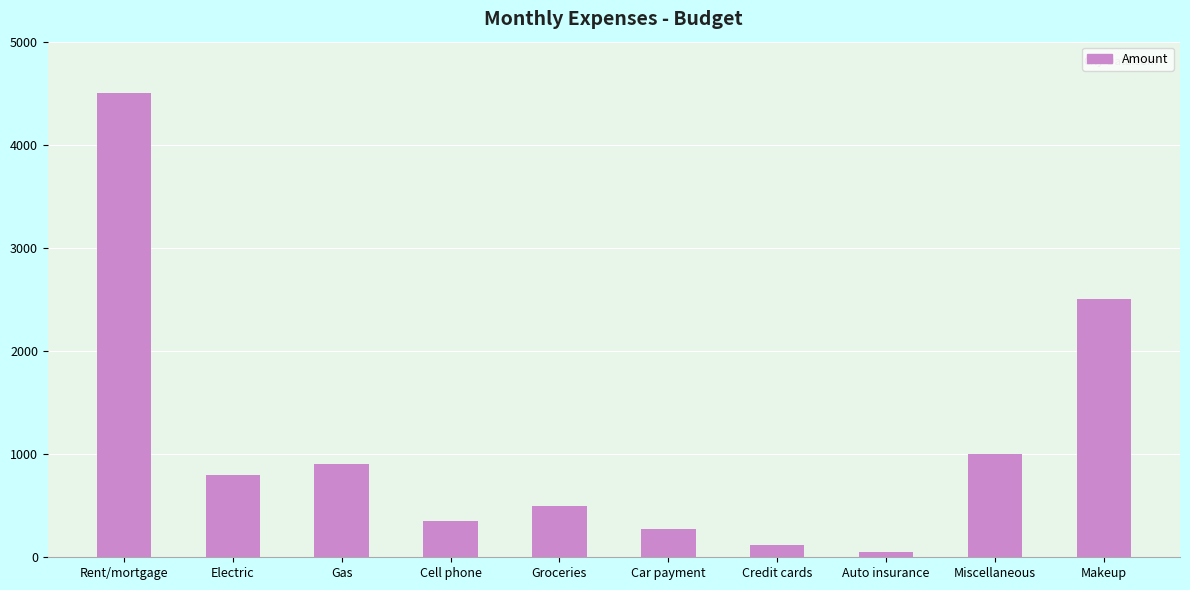

What is the maximum value shown in the chart?

4500